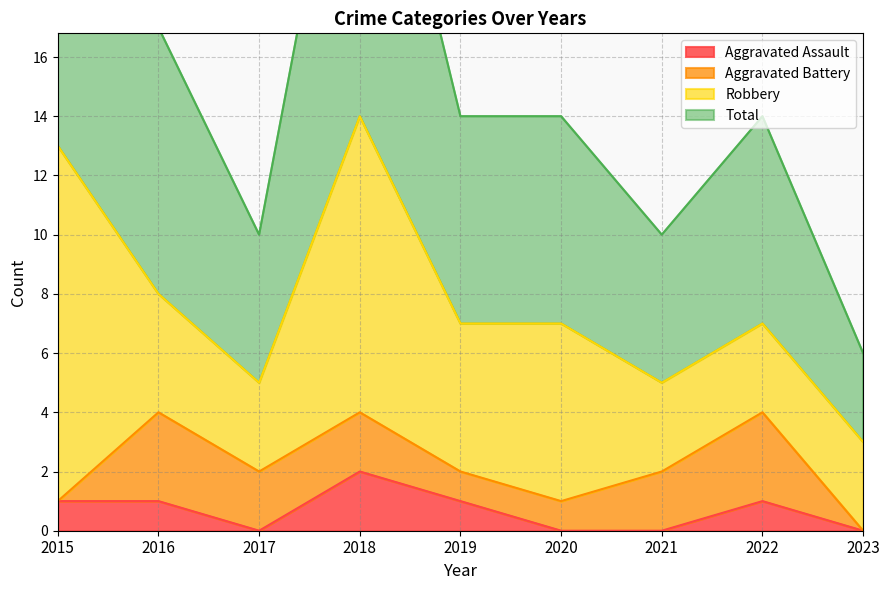

What is the value of the Total point at the 2nd from the left?

17